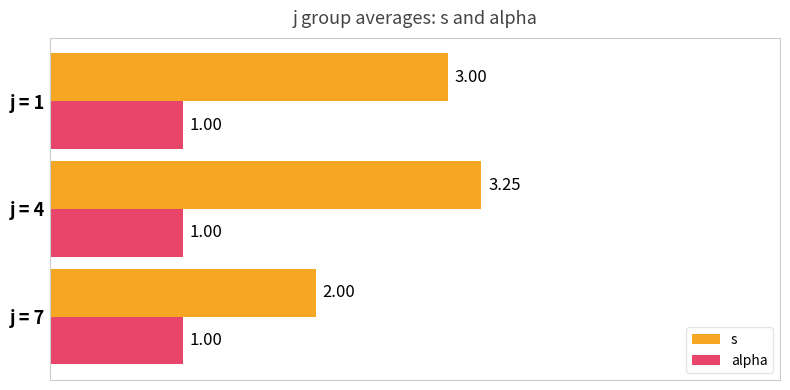

At which category is the sum across all series the highest?

j = 4